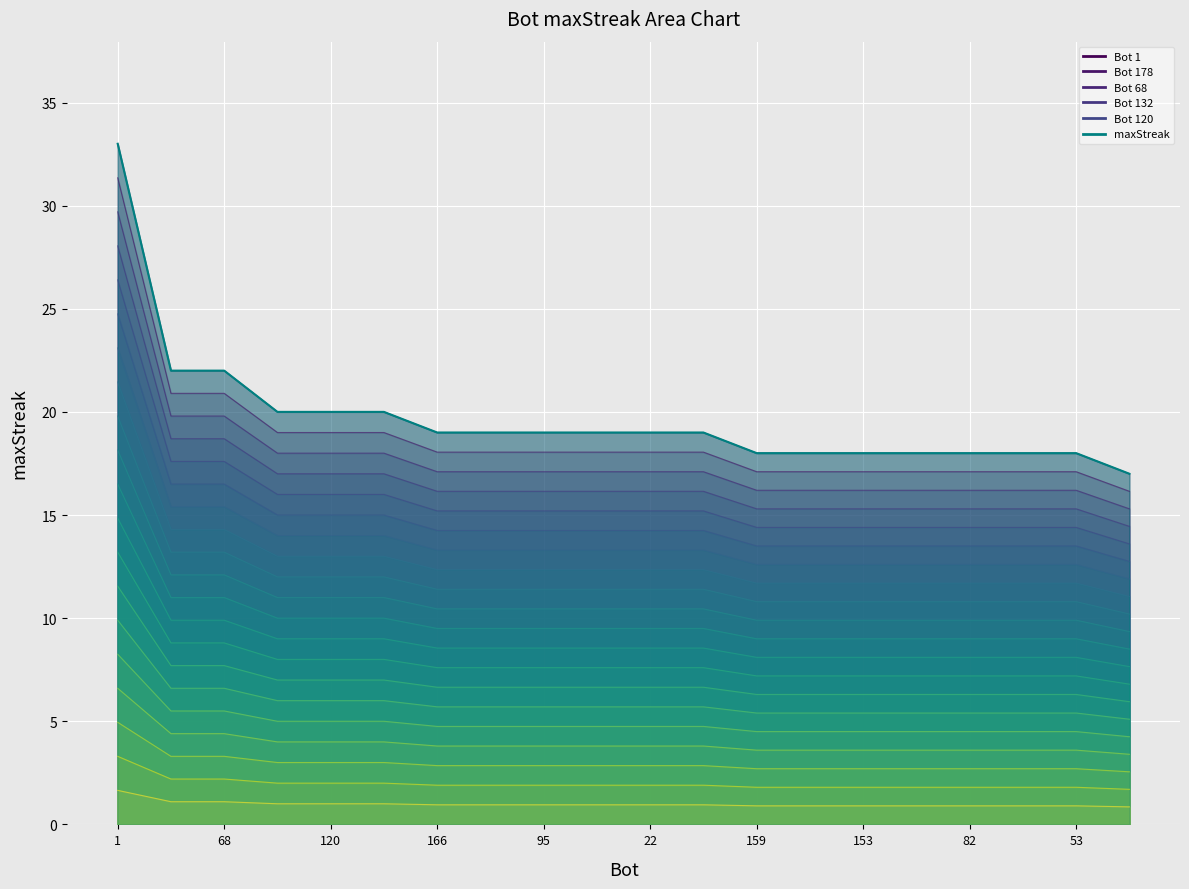

What is the value of the 17th point from the left?

17.1